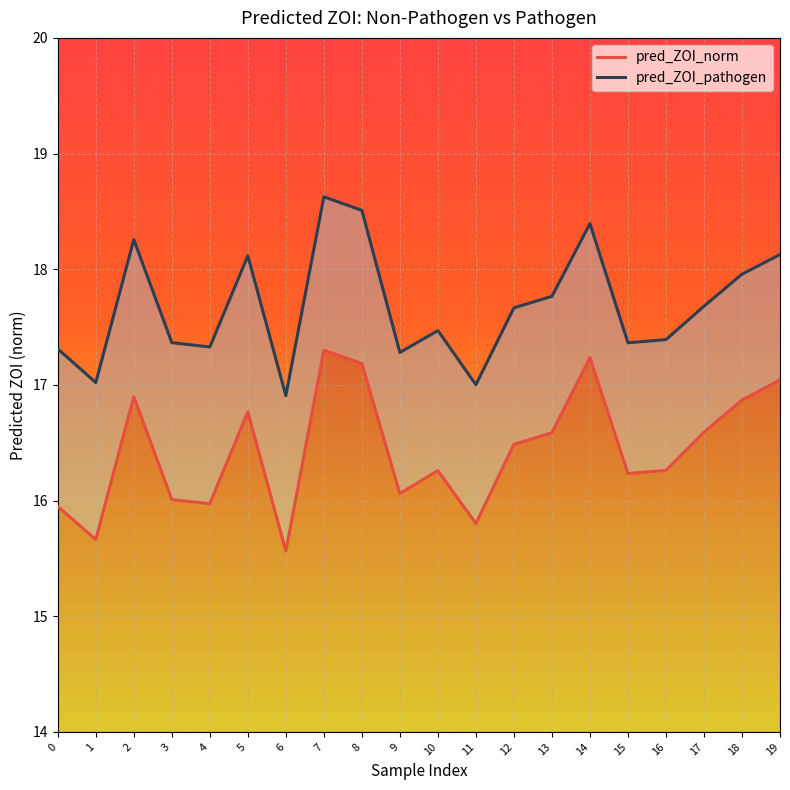

What is the total value across all series at 9?

33.3